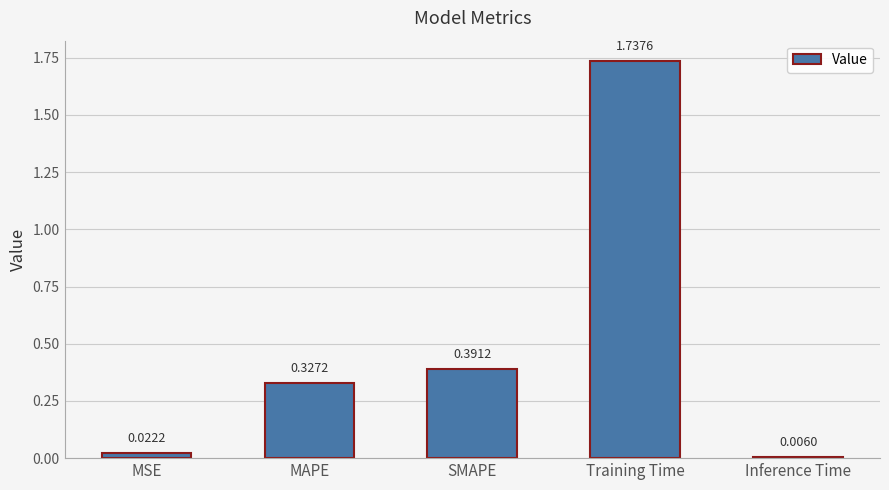

Which has a higher value, SMAPE or Training Time?

Training Time